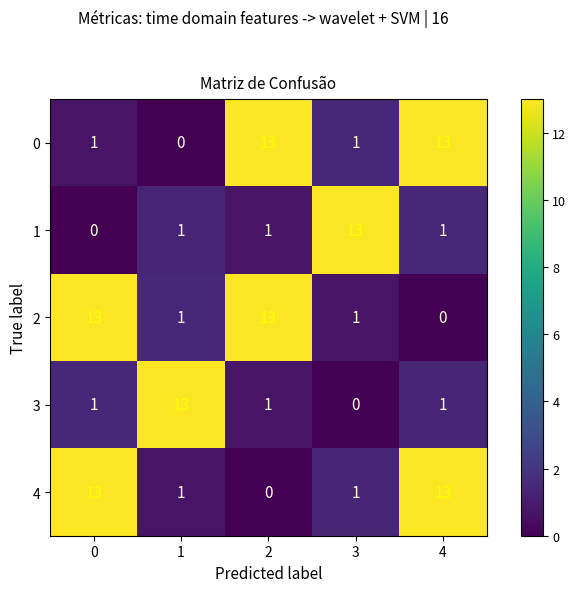

What is the difference between the maximum and second lowest values in the 0 series?

12